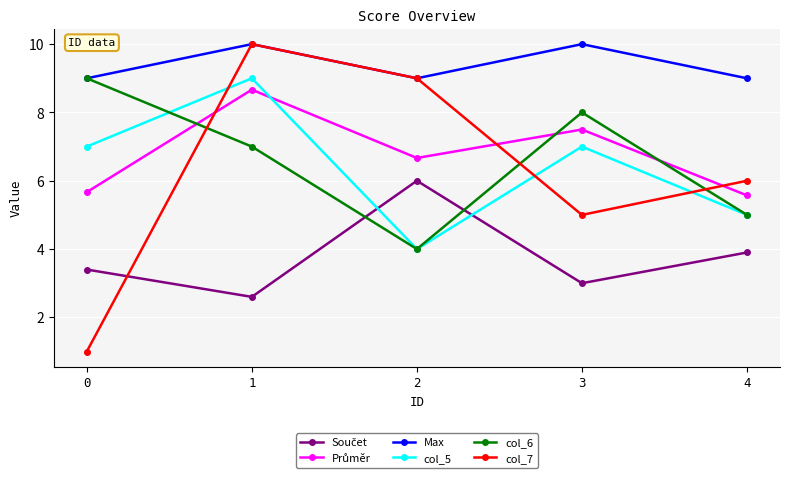

True or false: col_5 and Max intersect in this chart.

False